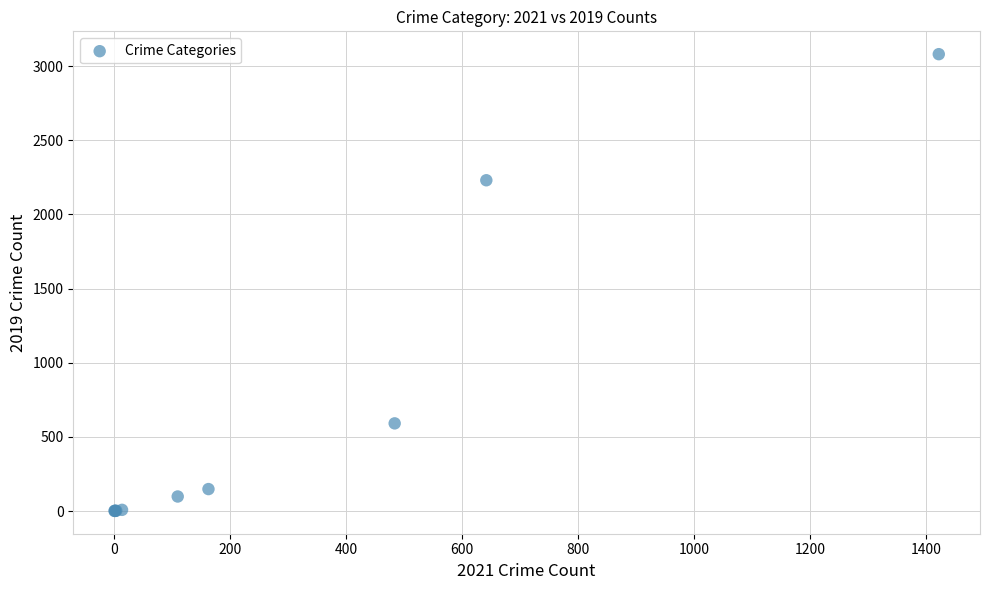

What Y value in the scatter plot is closest to 1540?

2230